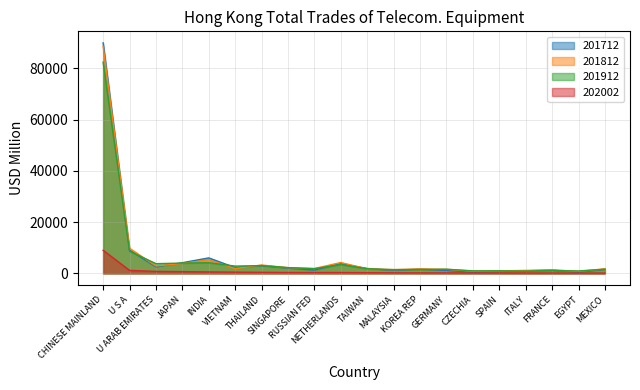

Reading right to left, what are all the values shown in this chart?

201712: 1612.1	422.5	1249.8	970.4	720.8	369.2	1152.6	1655.6	1185.0	1909.6	3790.1	1295.2	2049.8	3022.1	2231.6	6033.7	4153.1	2555.1	9094.3	89933.4
201812: 1782.2	765.9	1384.4	1152.1	966.5	886.8	1591.1	1731.1	1471.1	1737.0	4225.0	1892.0	2209.4	3255.7	1856.5	5278.3	3863.9	2868.4	9779.6	88561.7
201912: 1595.9	932.3	1122.4	898.2	996.9	971.6	1604.3	1484.4	1439.0	1763.3	3440.7	1819.4	2237.9	3027.5	2827.9	4143.0	4011.3	3776.4	8642.9	82417.1
202002: 110.7	118.2	125.1	136.3	153.4	156.2	178.0	186.3	209.4	252.1	317.3	327.0	333.5	401.4	469.9	557.8	679.0	766.9	1152.6	8995.1